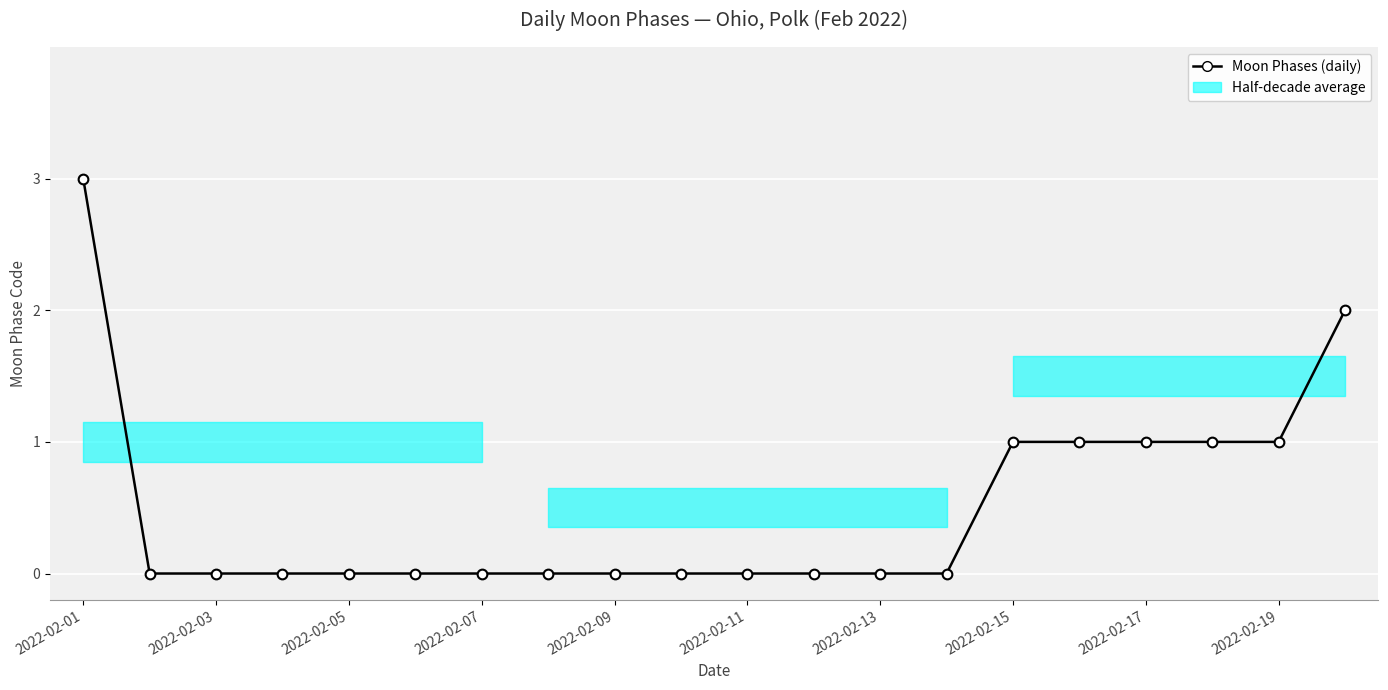

How many lines are shown in the chart?

1